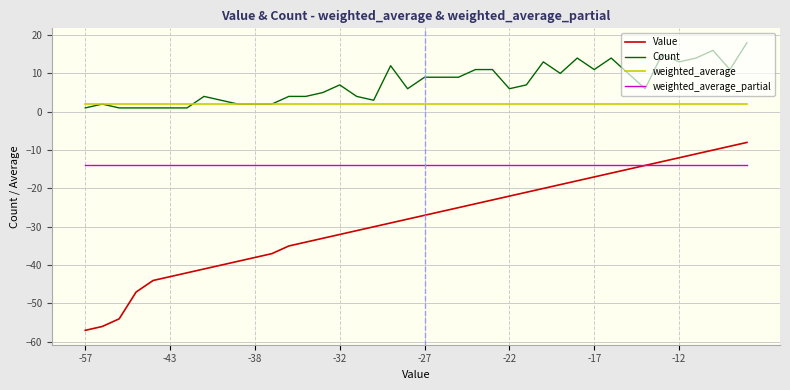

Which series has the largest range (max minus min)?

Value